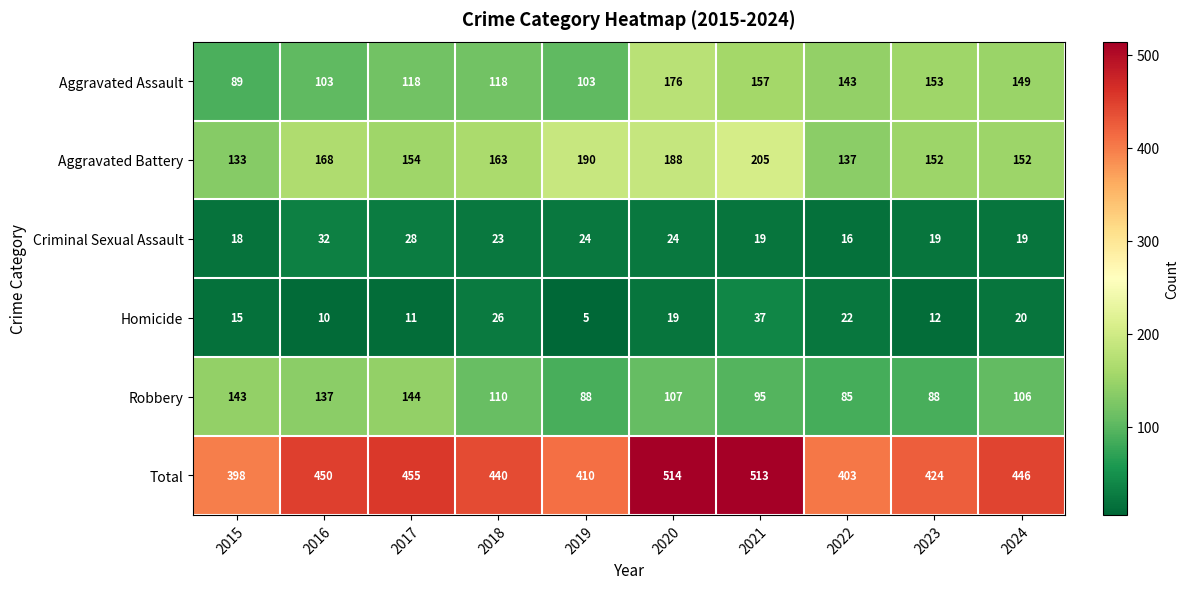

True or false: Aggravated Assault has a value of 89 at 2015.

True